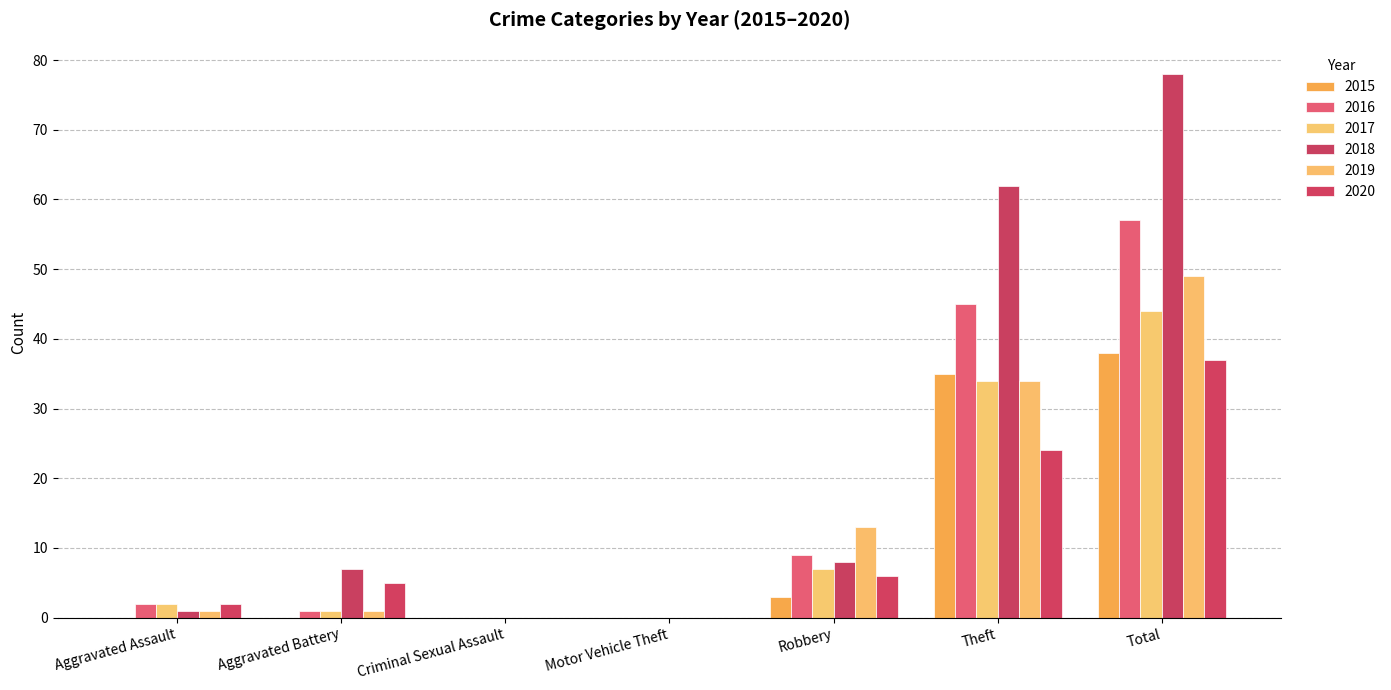

At which category is the sum across all series the highest?

Total